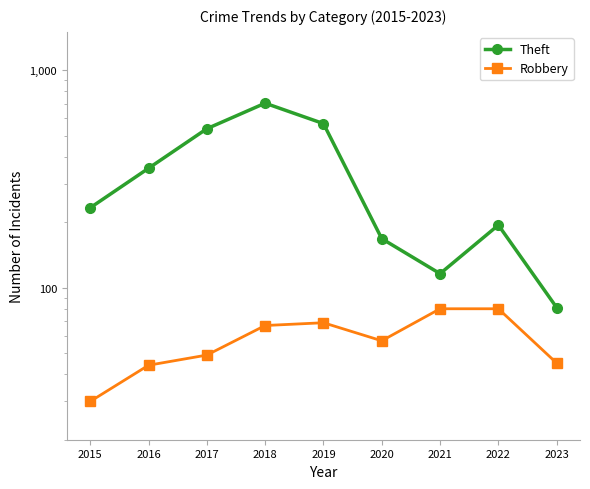

At which category is the sum across all series the highest?

2018